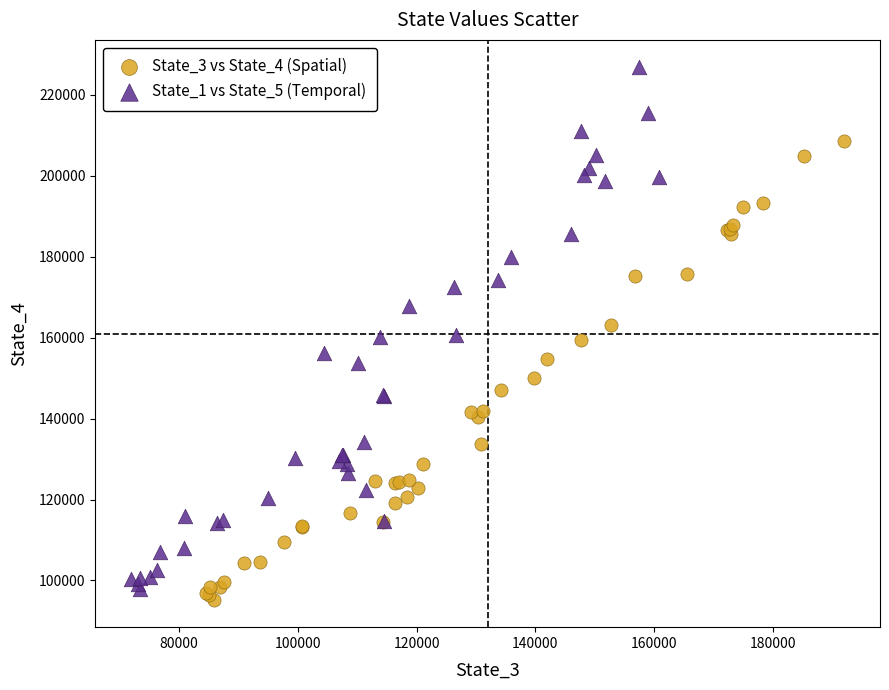

Which series has the widest spread of Y values?

State_1 vs State_5 (Temporal)